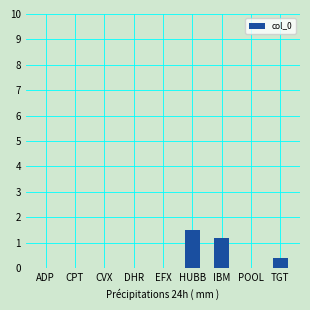

What is the sum of the values at HUBB and EFX?

1.5